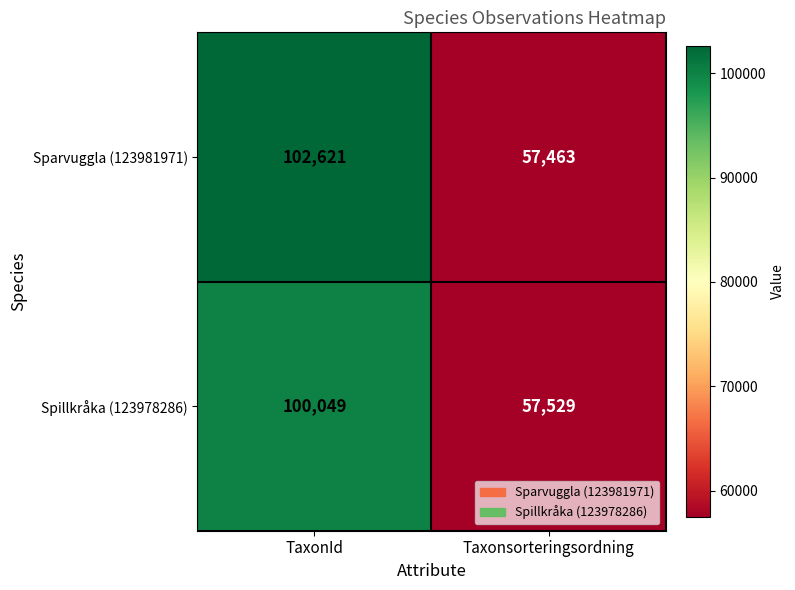

Between TaxonId and Taxonsorteringsordning, which series saw the biggest shift?

Sparvuggla (123981971)